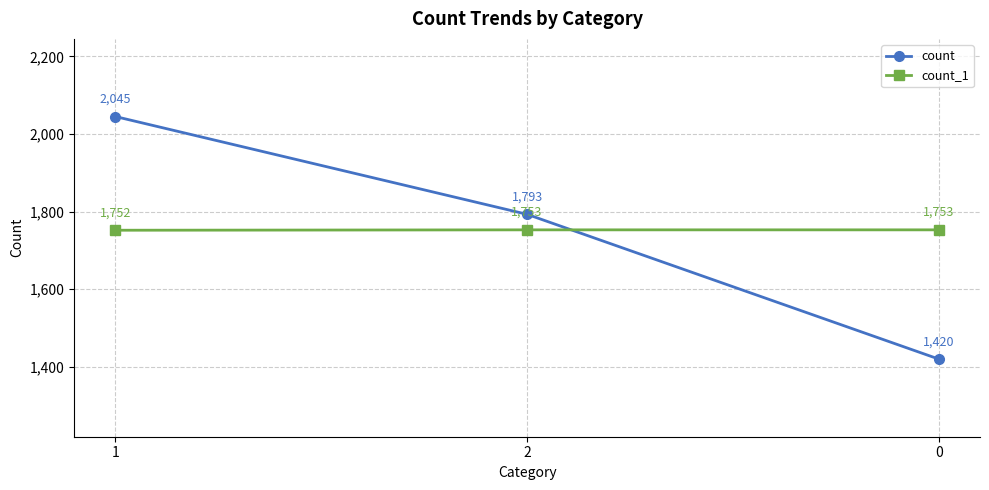

At which category is the sum across all series the highest?

1